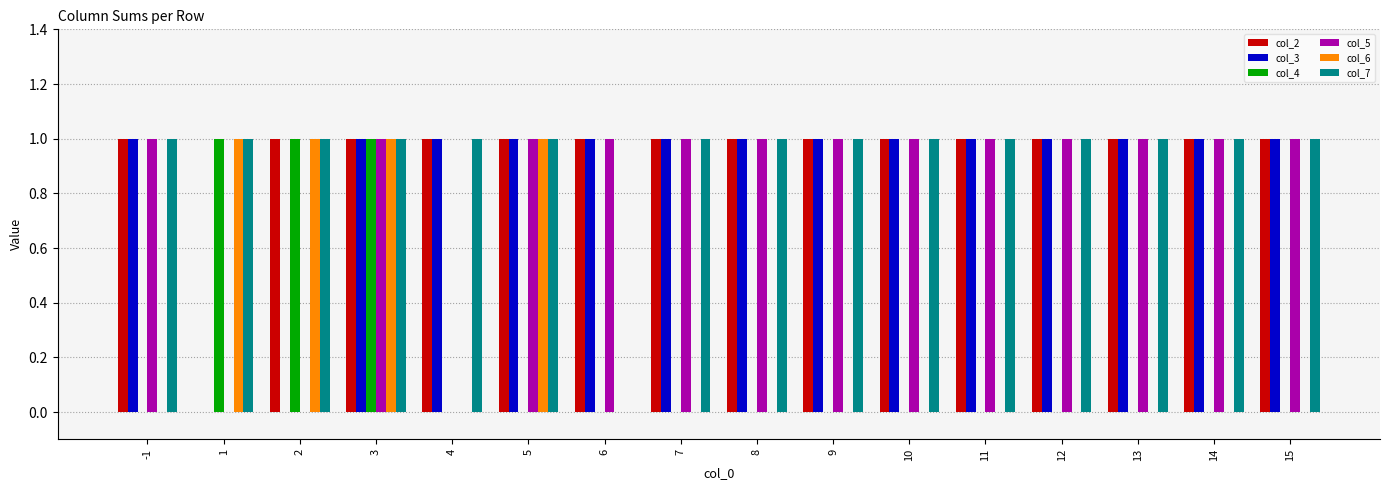

True or false: col_3 has a value of 0 at 1.

True